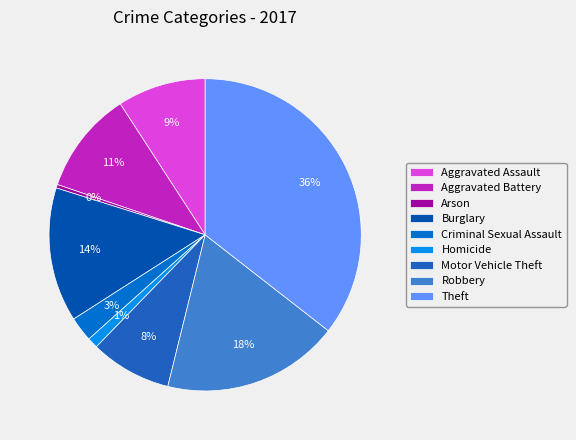

Does Arson account for over 50% of the chart?

No